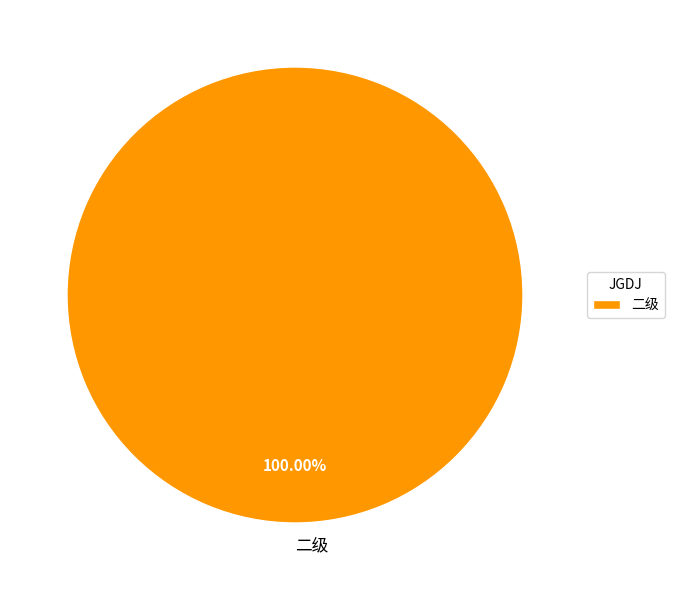

How many segments does this pie chart have?

1